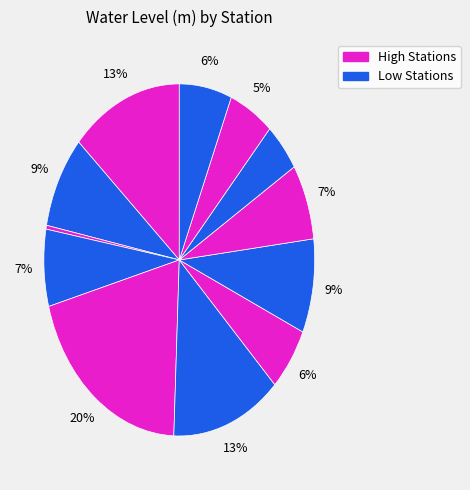

Which slice is the largest?

Kandapara